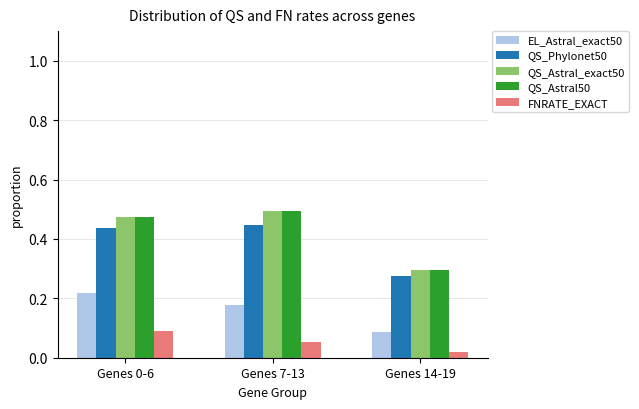

Which category has the lowest value across all series?

Genes 14-19